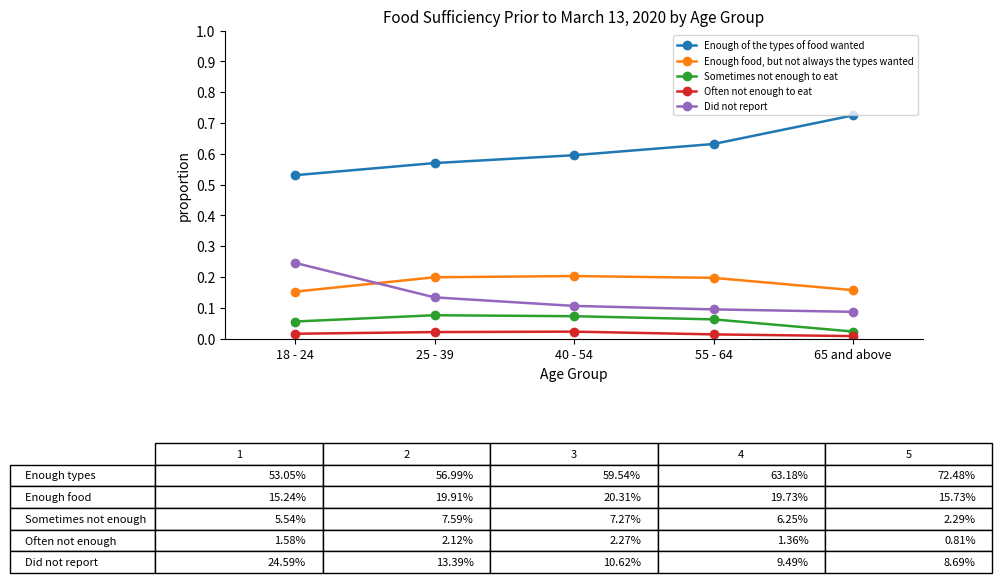

True or false: Enough of the types of food wanted has a value of 0.2 at 40 - 54.

False